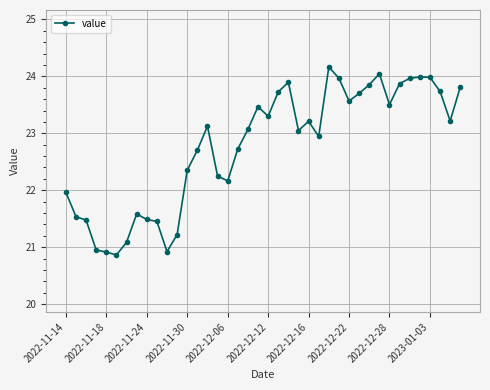

What is the value of the 38th point from the left?

23.7